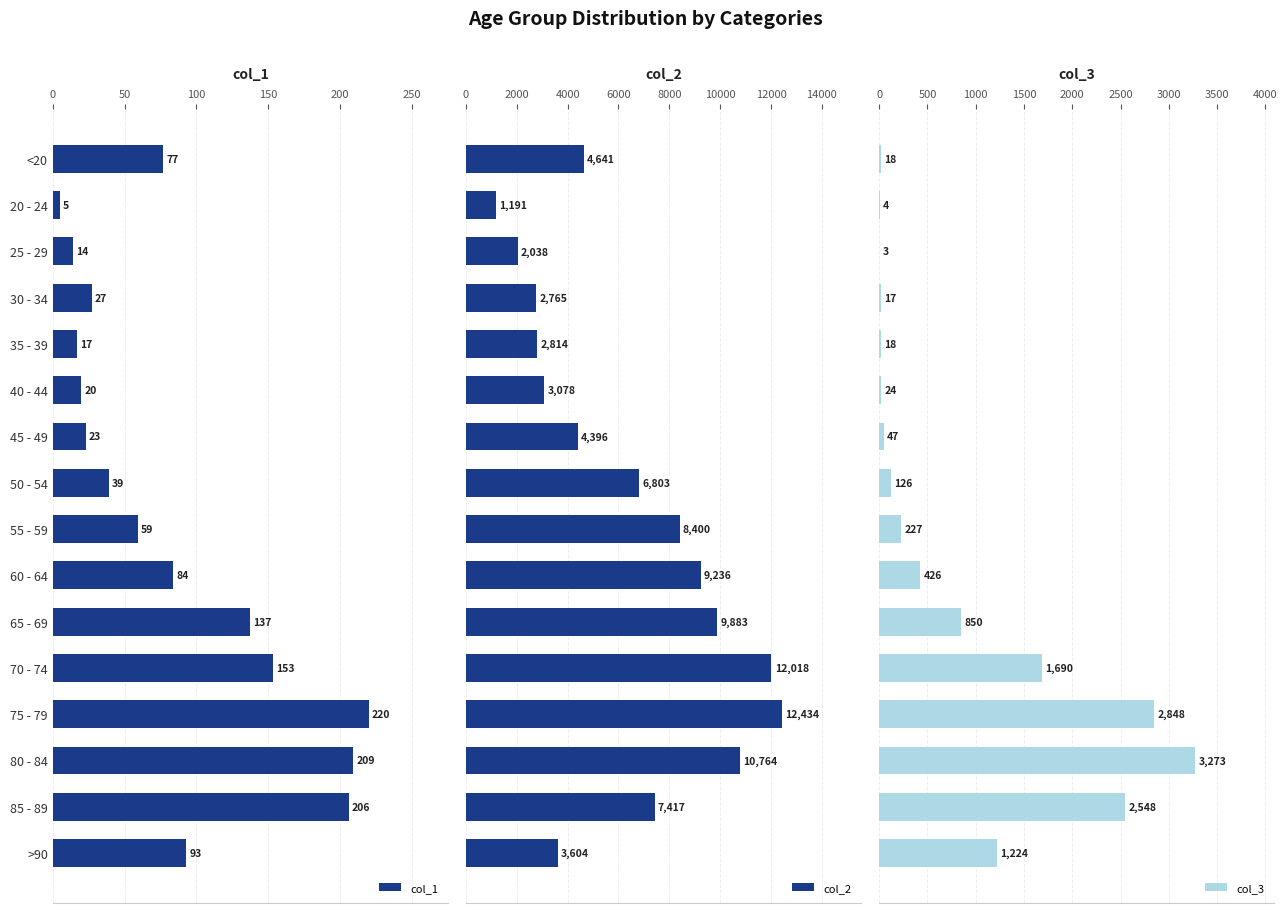

How many values in the col_3 series exceed 227?

7